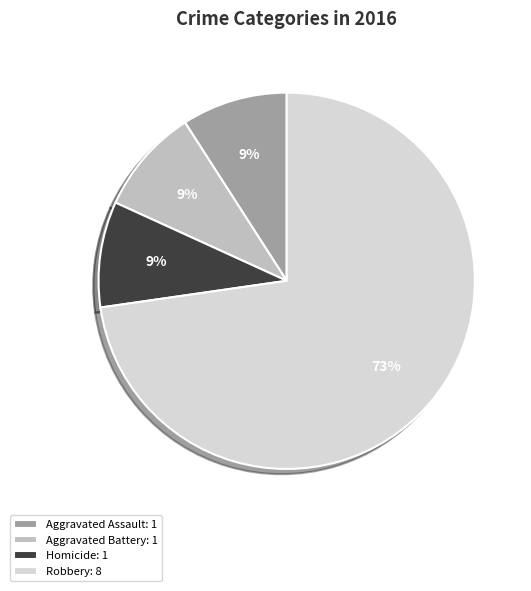

Which slice is the largest?

Robbery: 8